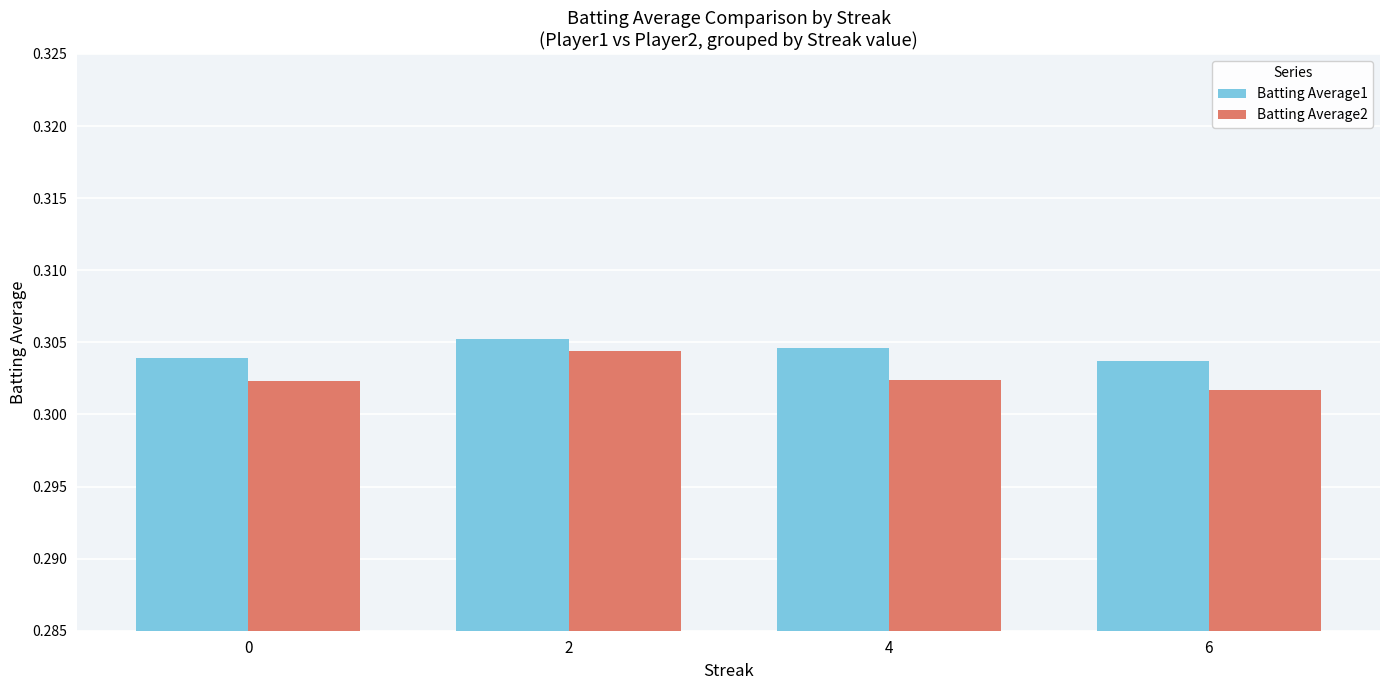

True or false: Batting Average2 has a value of 0.5 at 0.

False